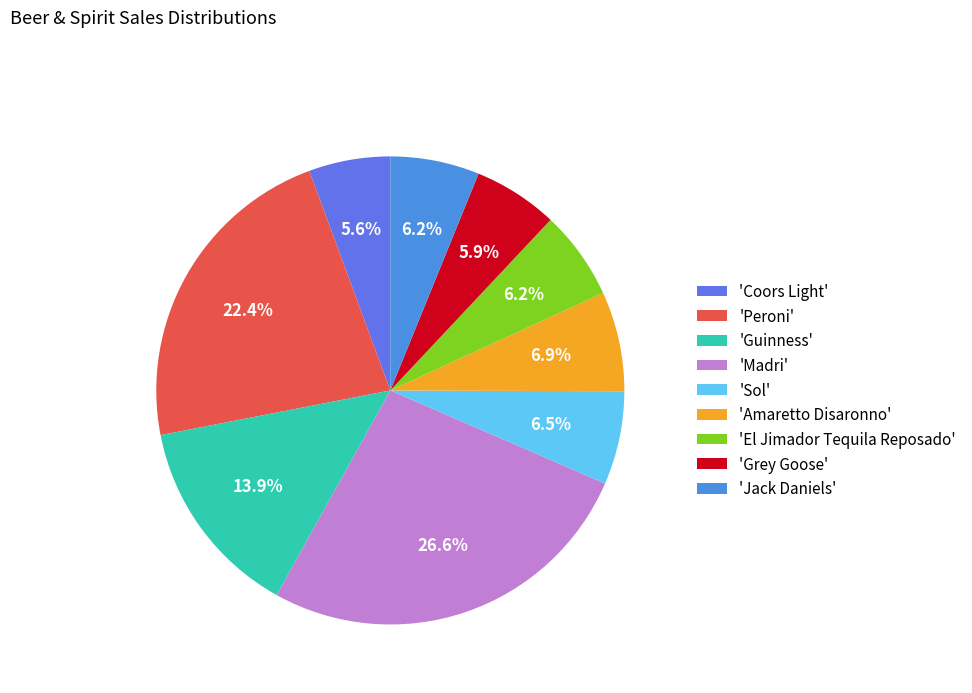

Count the number of slices in the pie.

9